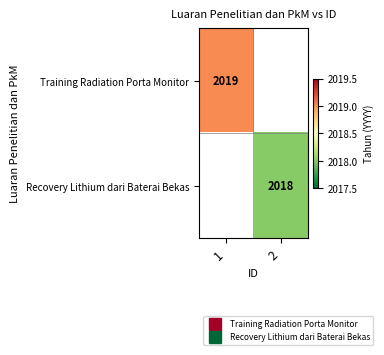

What is the approximate value of Training Radiation Porta Monitor at 1?

2019.0